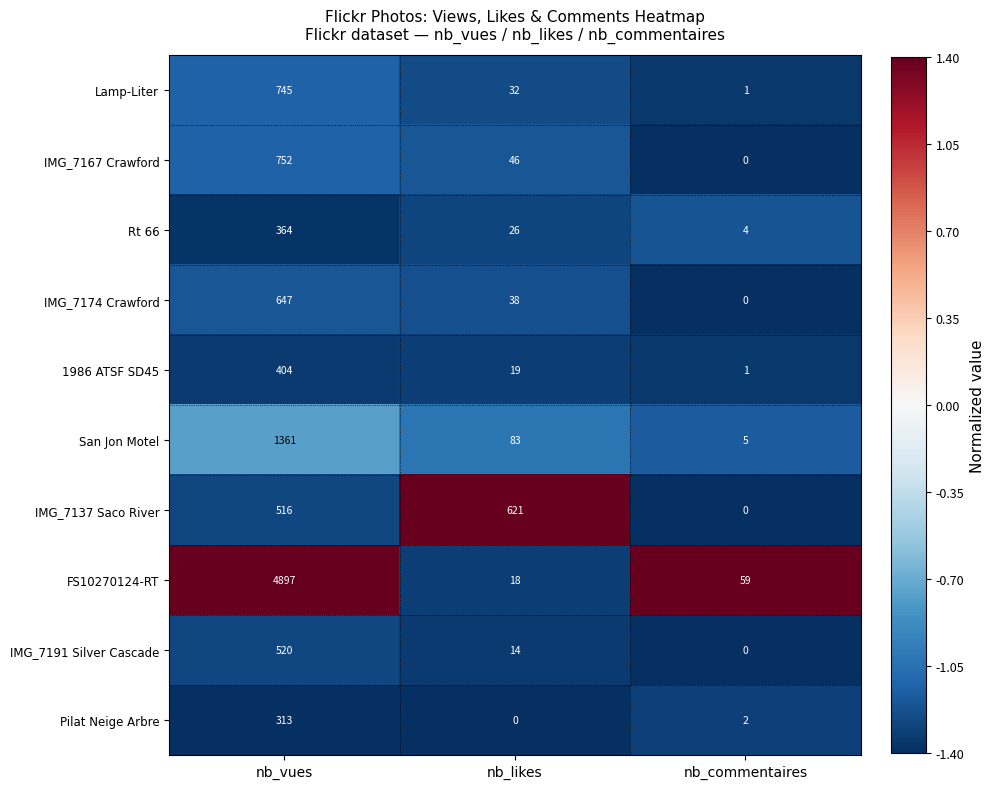

Which category has the highest value across all series?

nb_vues